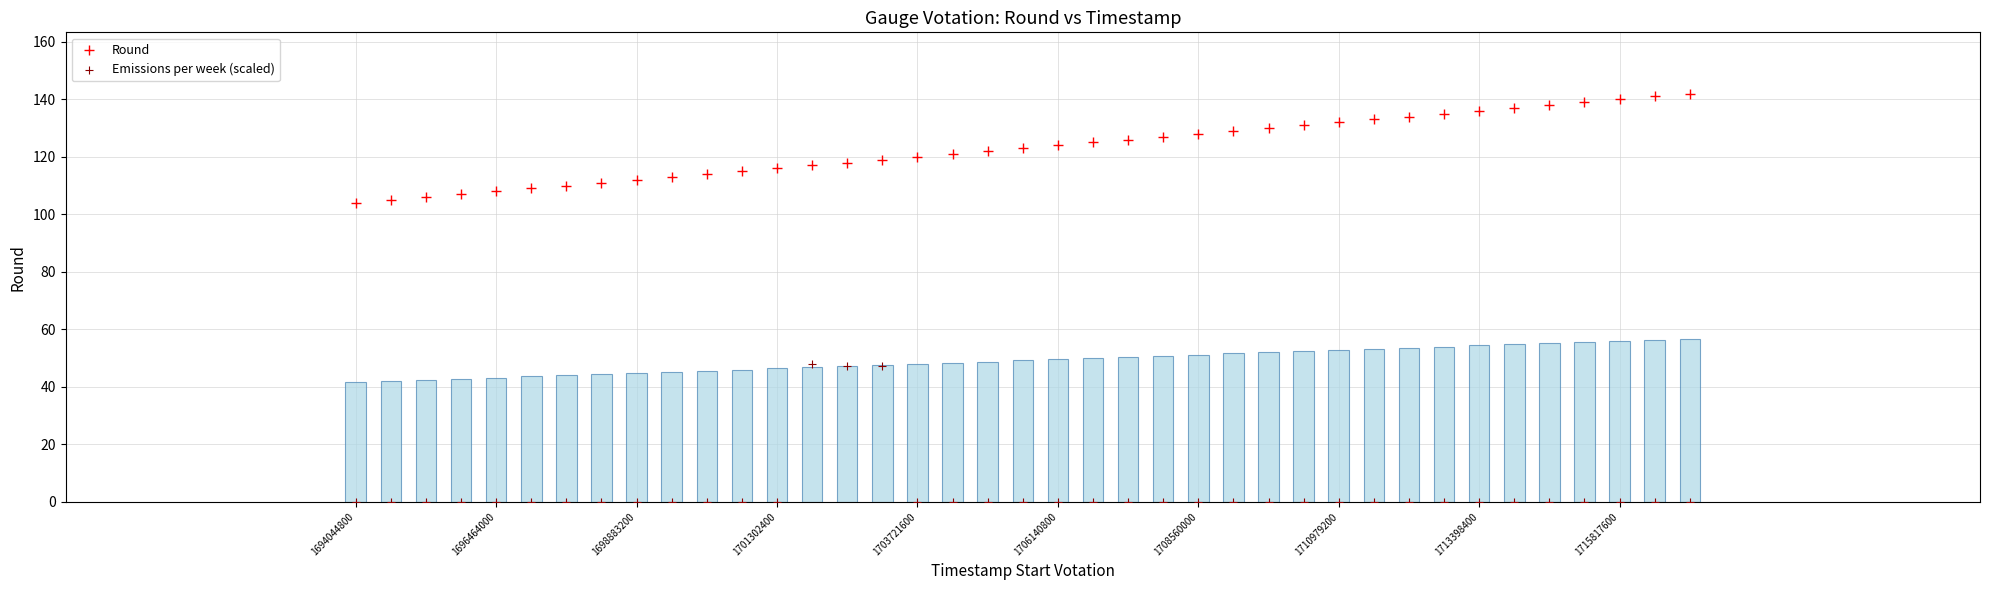

Which series has the widest spread of Y values?

Emissions per week (scaled)